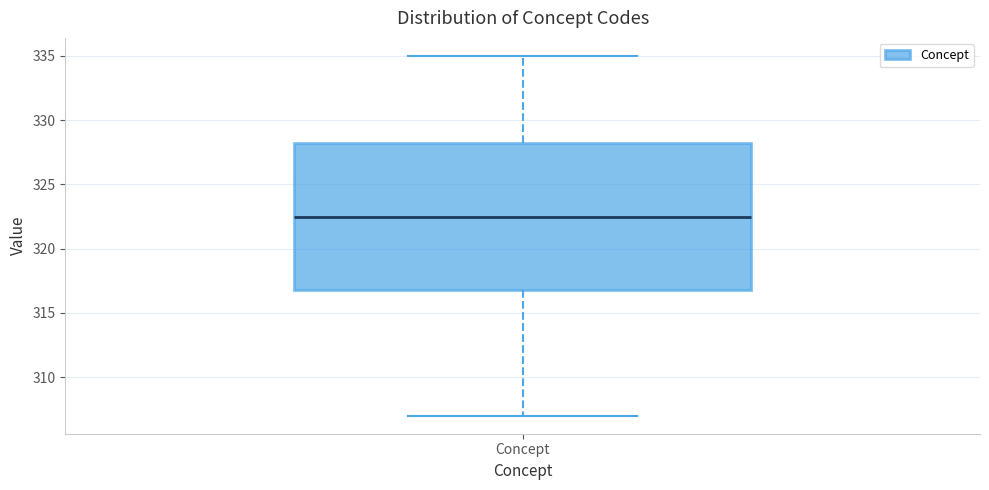

Read this box plot against the y-axis: the position of the median line, the range covered by the box, and the ends of both whiskers. The values are not printed on the chart, so give them approximately, as read against the axis.

median 322.5, box 317.0 to 328.5, whiskers 307.0 to 335.0